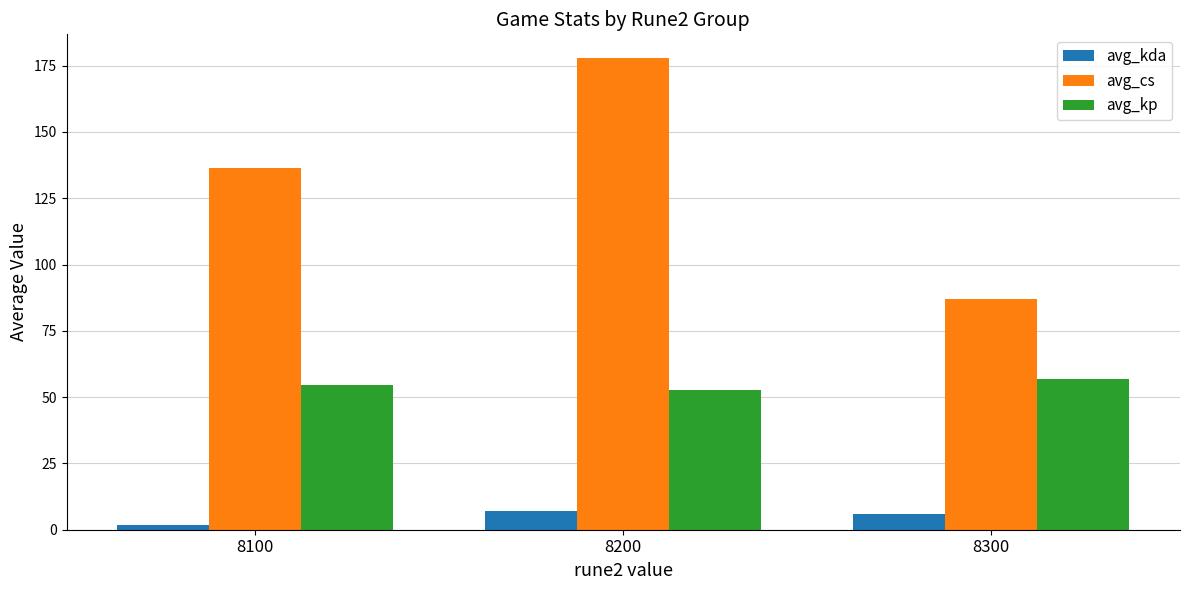

List the labels in order of avg_kp value, smallest first.

8200, 8100, 8300